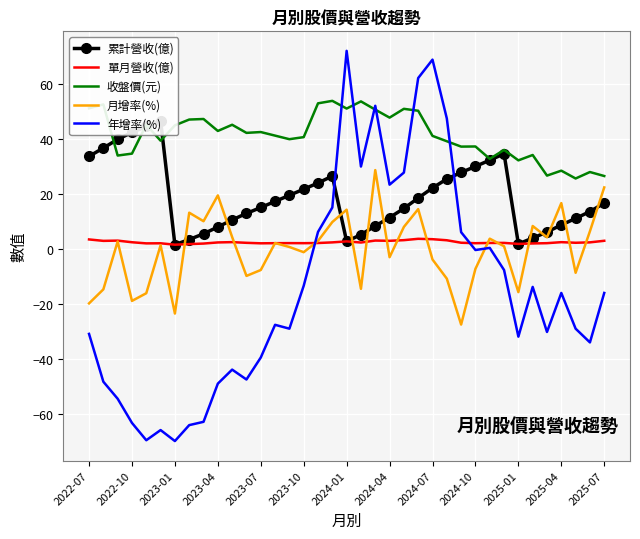

What is the highest value of the 月增率(%) series?

28.8